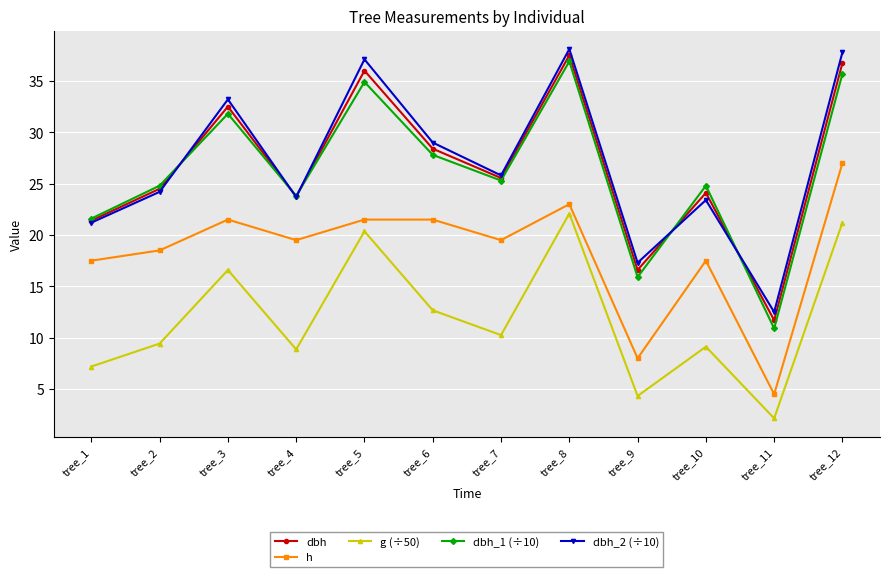

List the series in order of their peak value, highest first.

dbh_2 (÷10), dbh, dbh_1 (÷10), h, g (÷50)